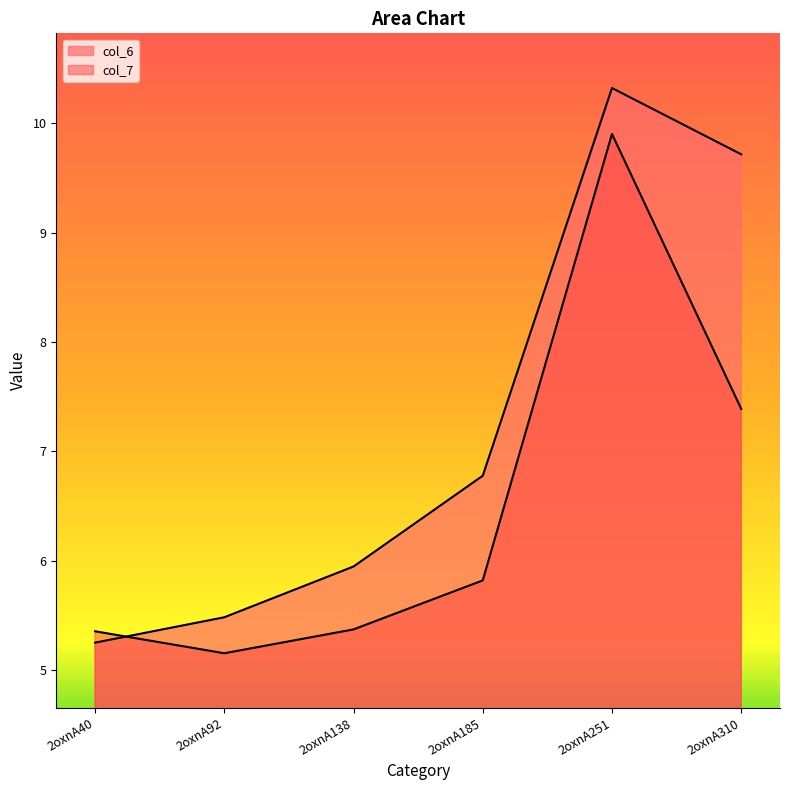

At how many categories does at least one series exceed 5?

6